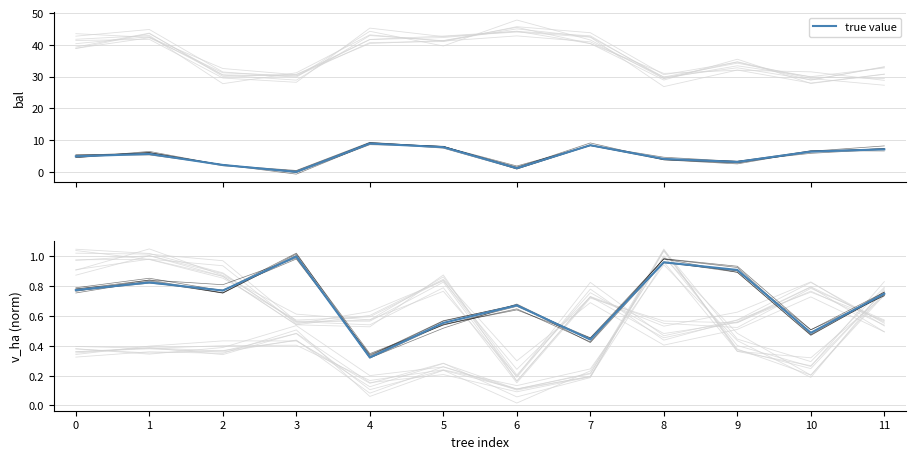

The chart shows a value of 0.2 at 1. True or false?

False